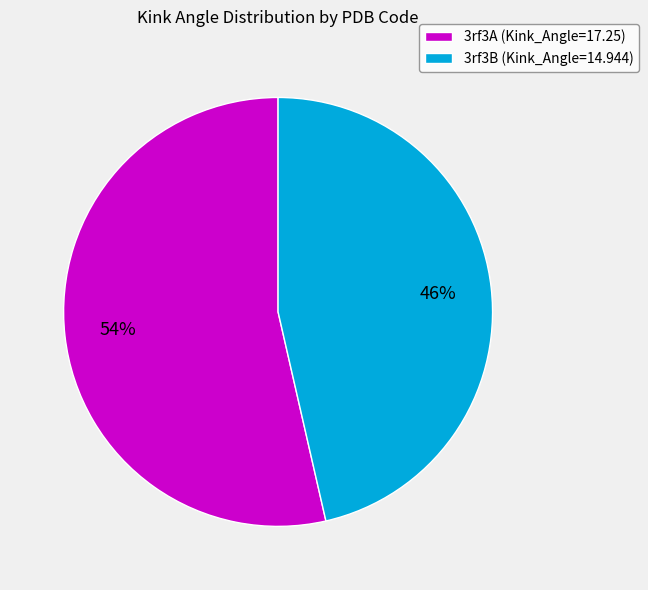

How many segments does this pie chart have?

2